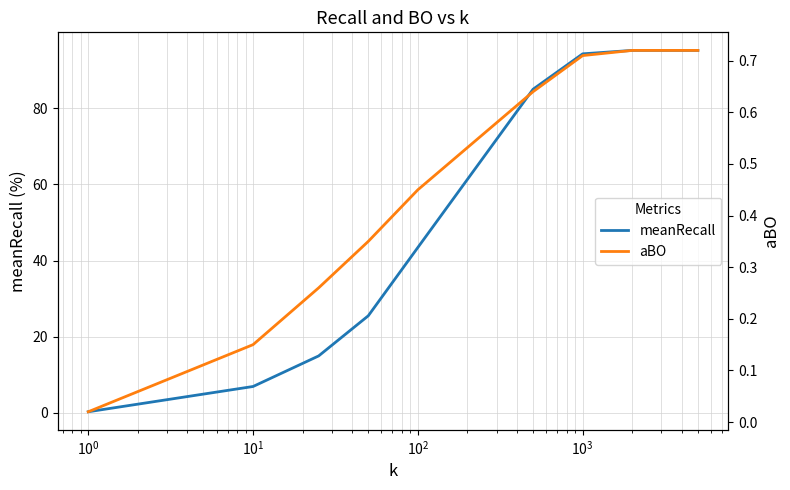

What is the highest value of the meanRecall series?

95.2